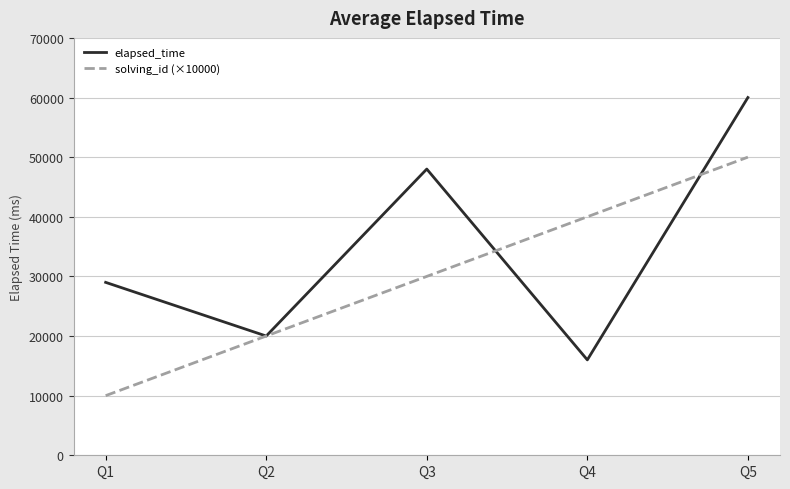

At which category does elapsed_time reach its first local peak?

Q3